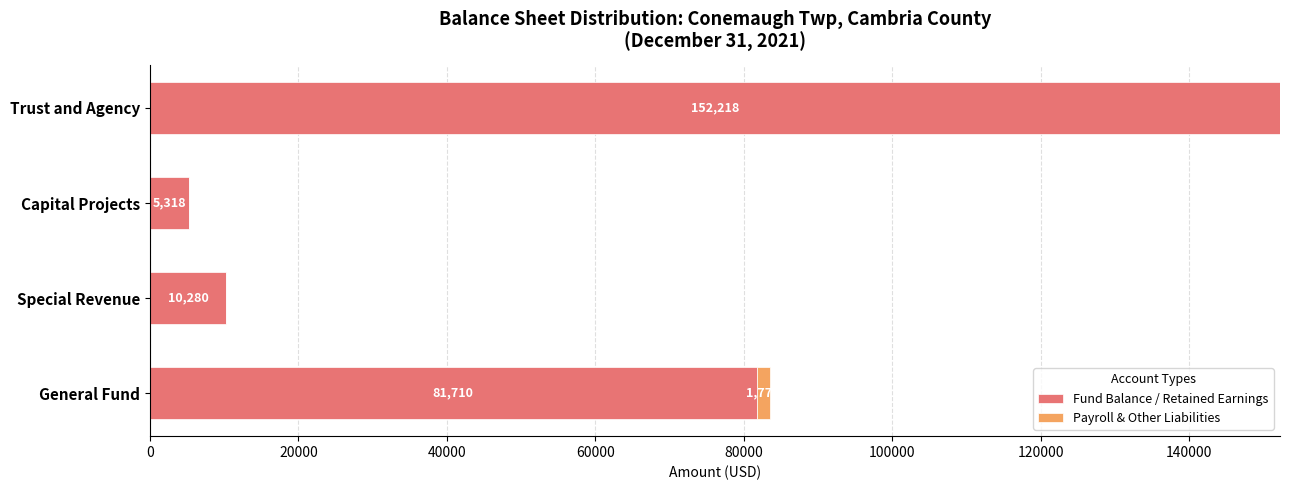

What is the sum of the Fund Balance / Retained Earnings values at General Fund and Trust and Agency?

233928